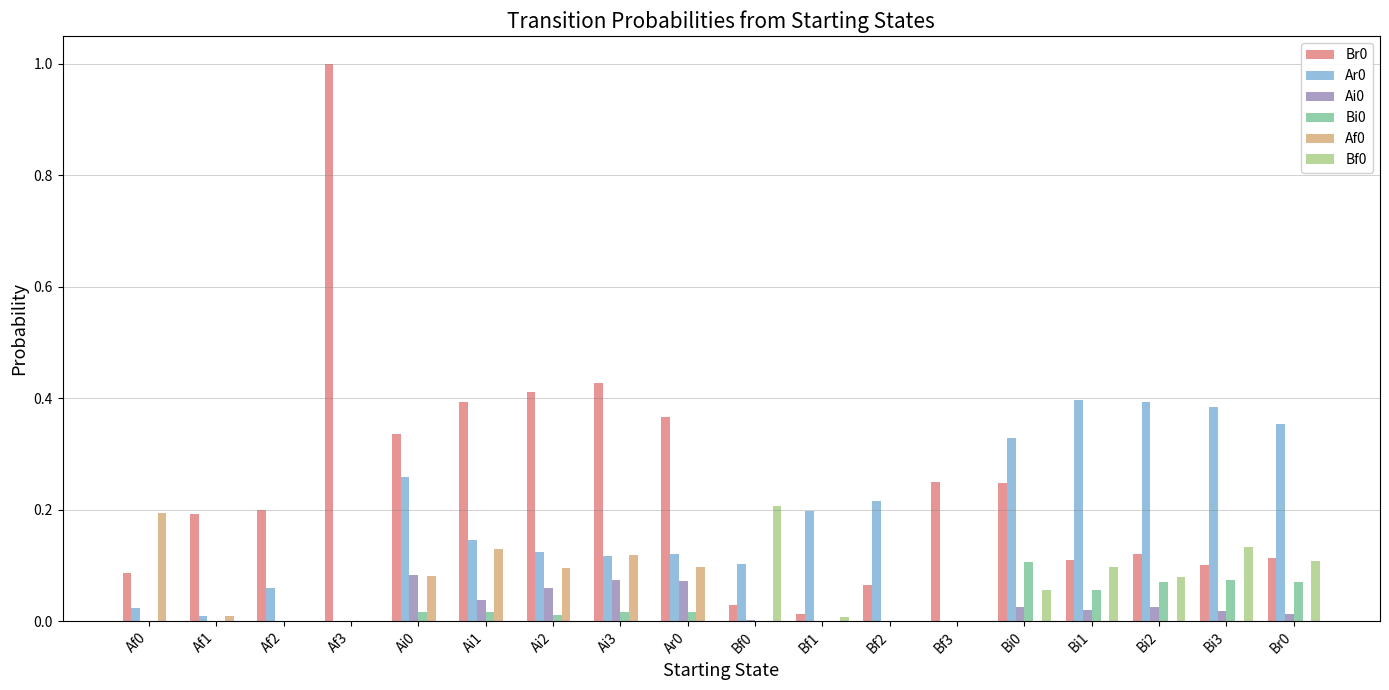

Is the value of Af0 at Bi1 greater than the value of Bi0 at Ai2?

No